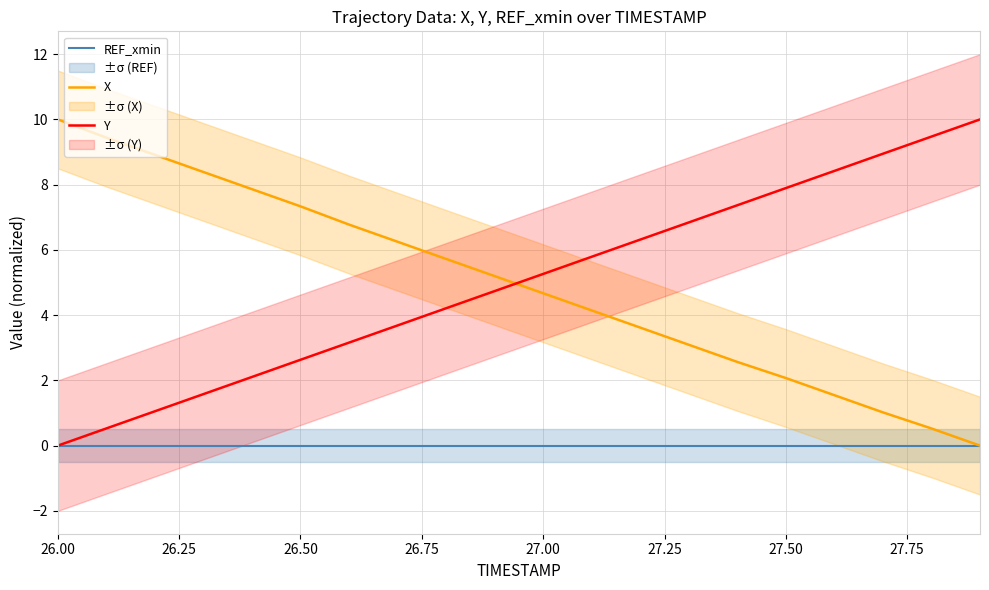

How many lines are shown in the chart?

3